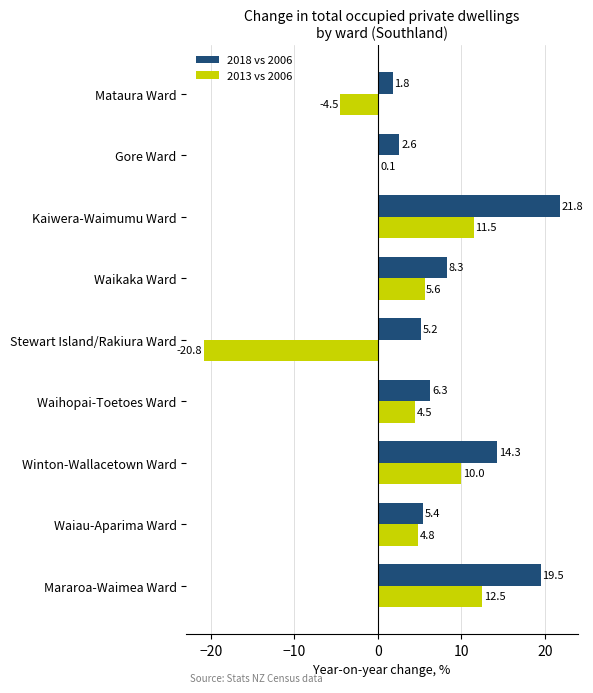

What is the greatest value displayed?

21.8